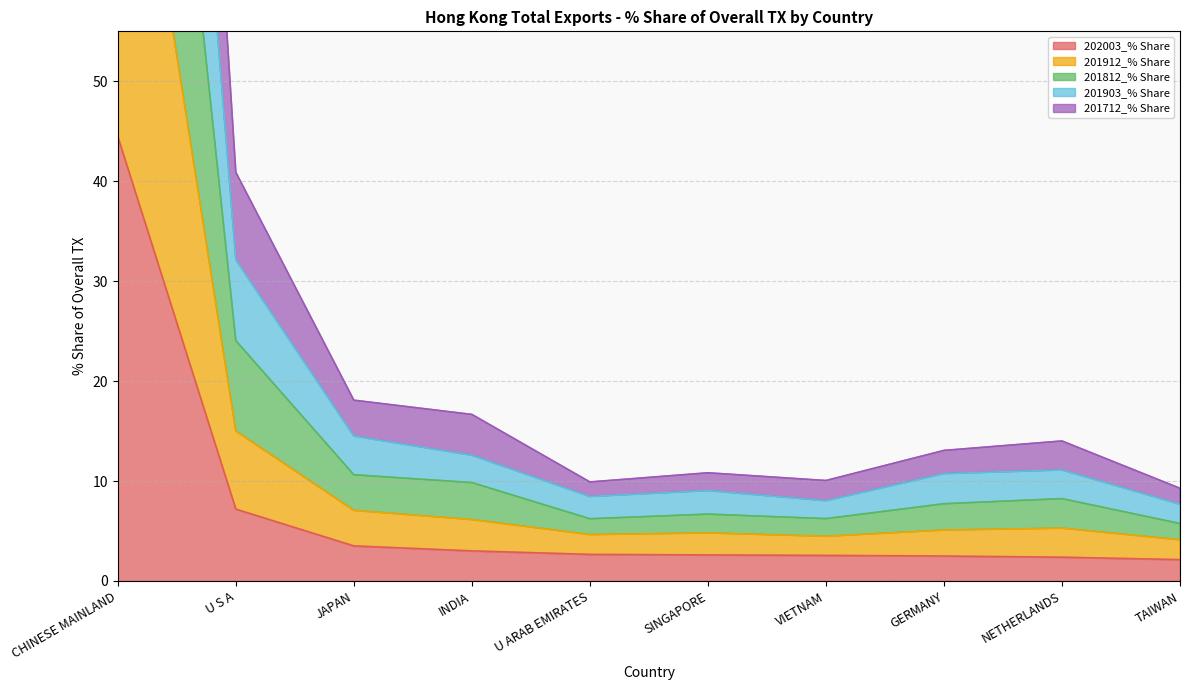

Where is 201812_% Share nearest to the value 117?

U S A